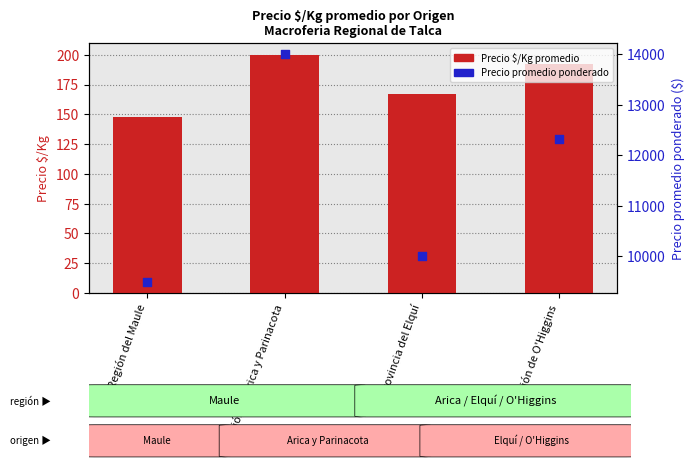

At how many categories does at least one series exceed 4073?

4